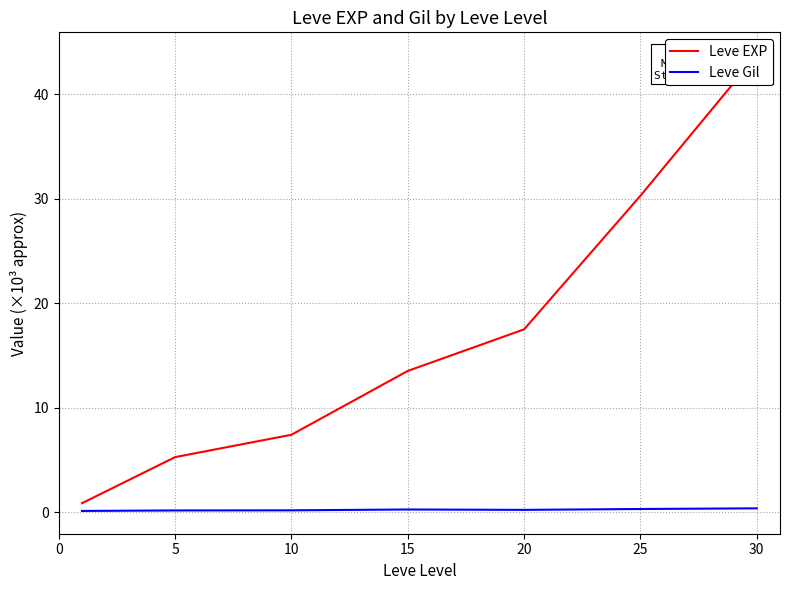

True or false: Leve Gil and Leve EXP cross at least once.

False